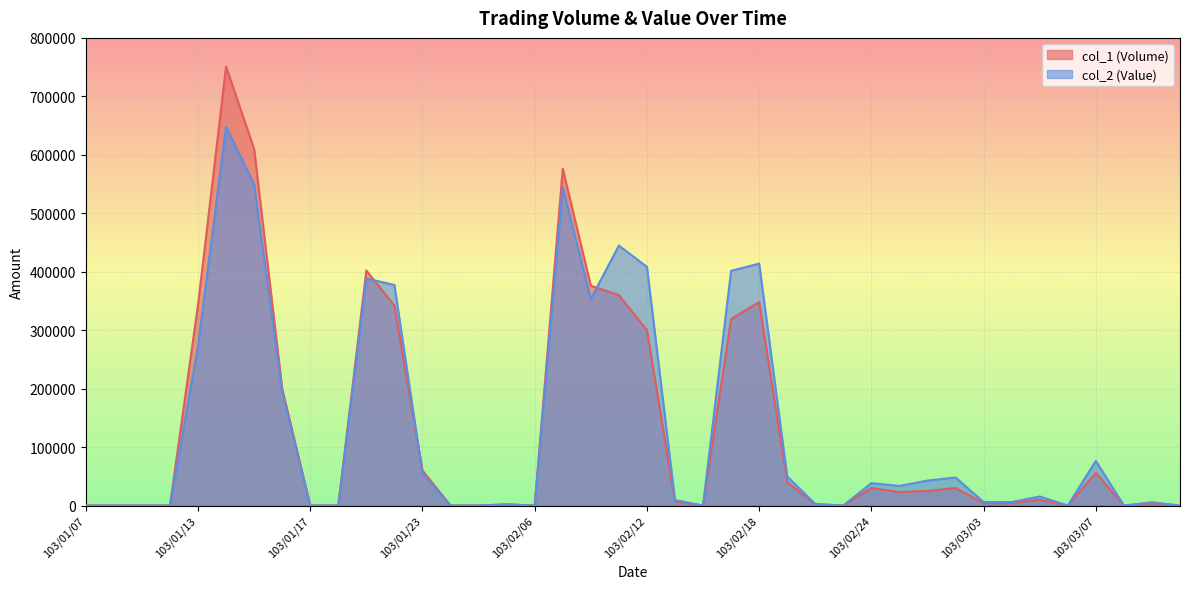

What are all the series names shown in the legend?

col_1 (Volume), col_2 (Value)